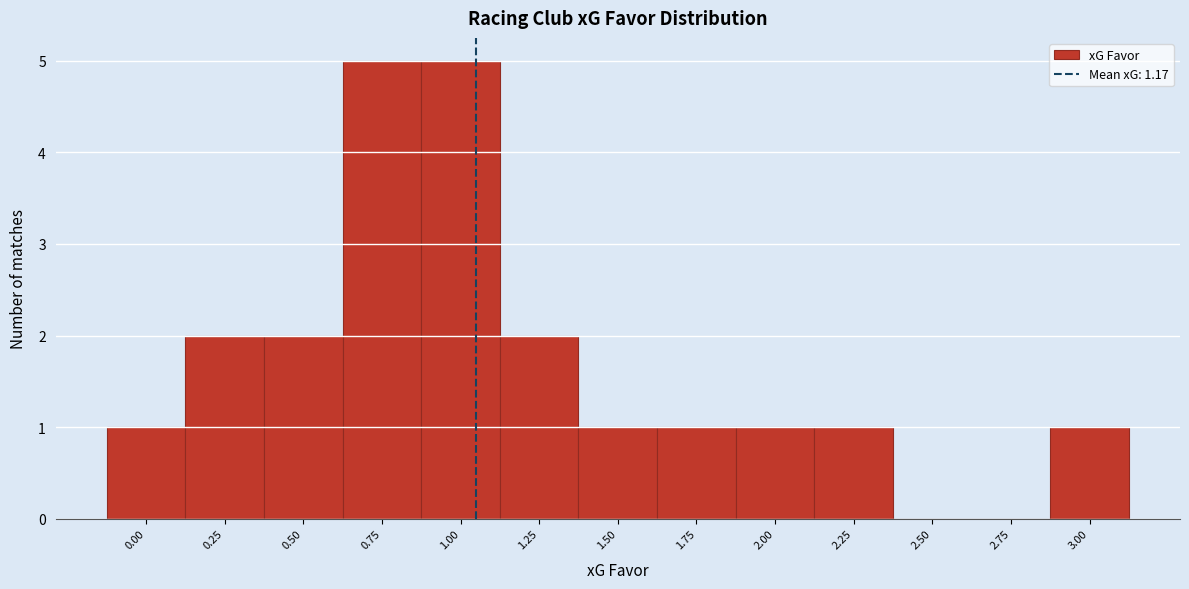

Reading left to right, extract all data points from this chart.

0.00=1	0.25=2	0.50=2	0.75=5	1.00=5	1.25=2	1.50=1	1.75=1	2.00=1	2.25=1	2.50=0	2.75=0	3.00=1